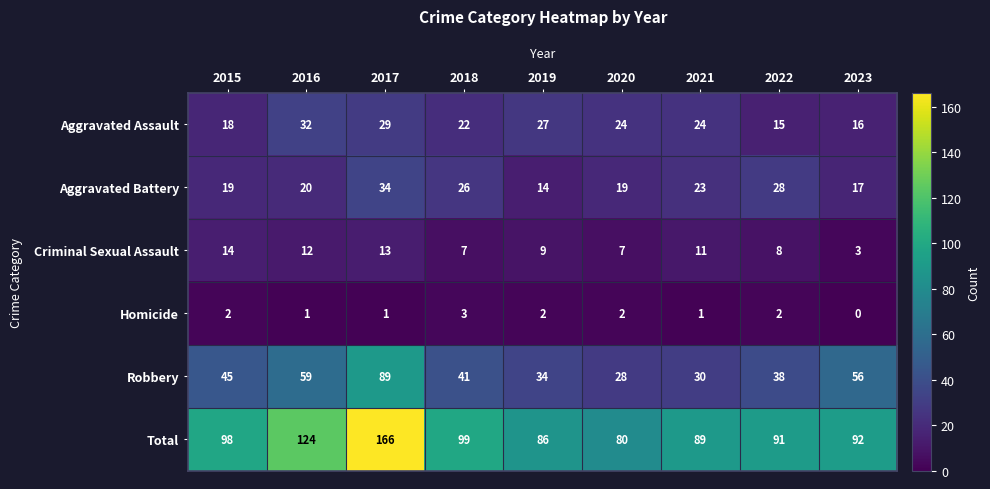

The value of Aggravated Battery at 2017 is 17. True or false?

False